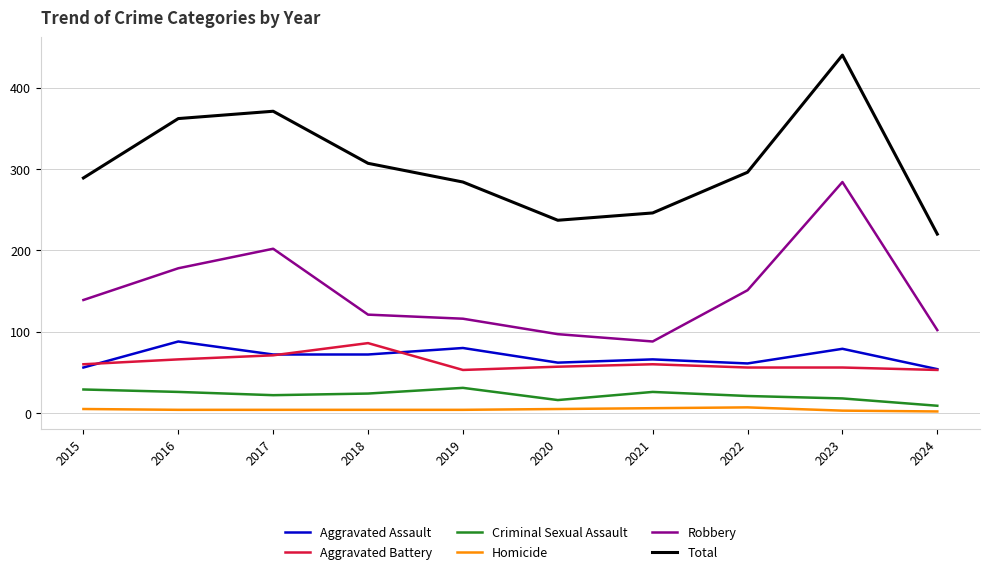

What is the highest value of the Aggravated Assault series?

88